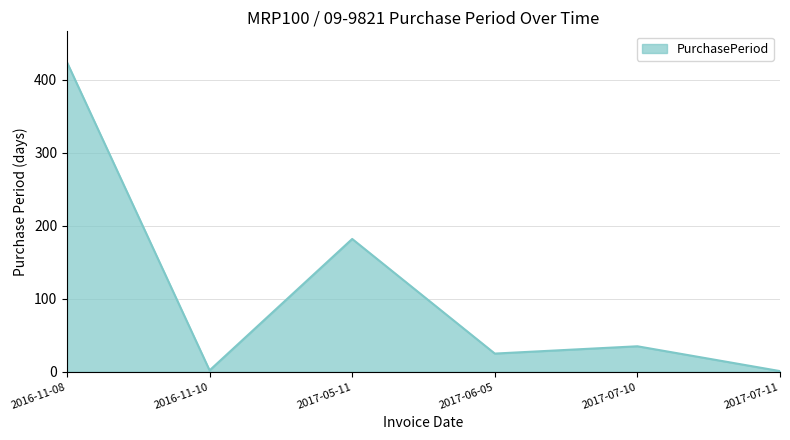

What is the difference between the maximum and minimum values?

423